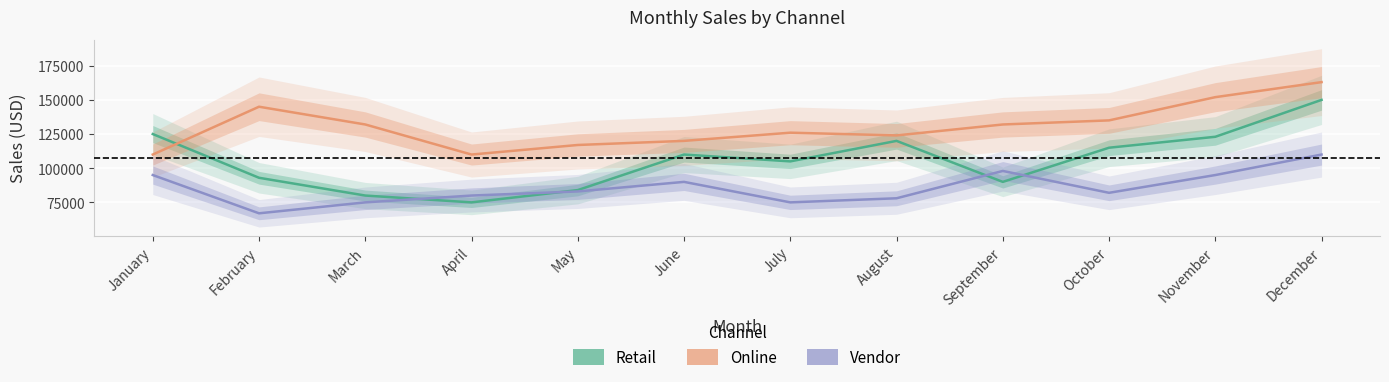

What is the total value across all series at December?

423000